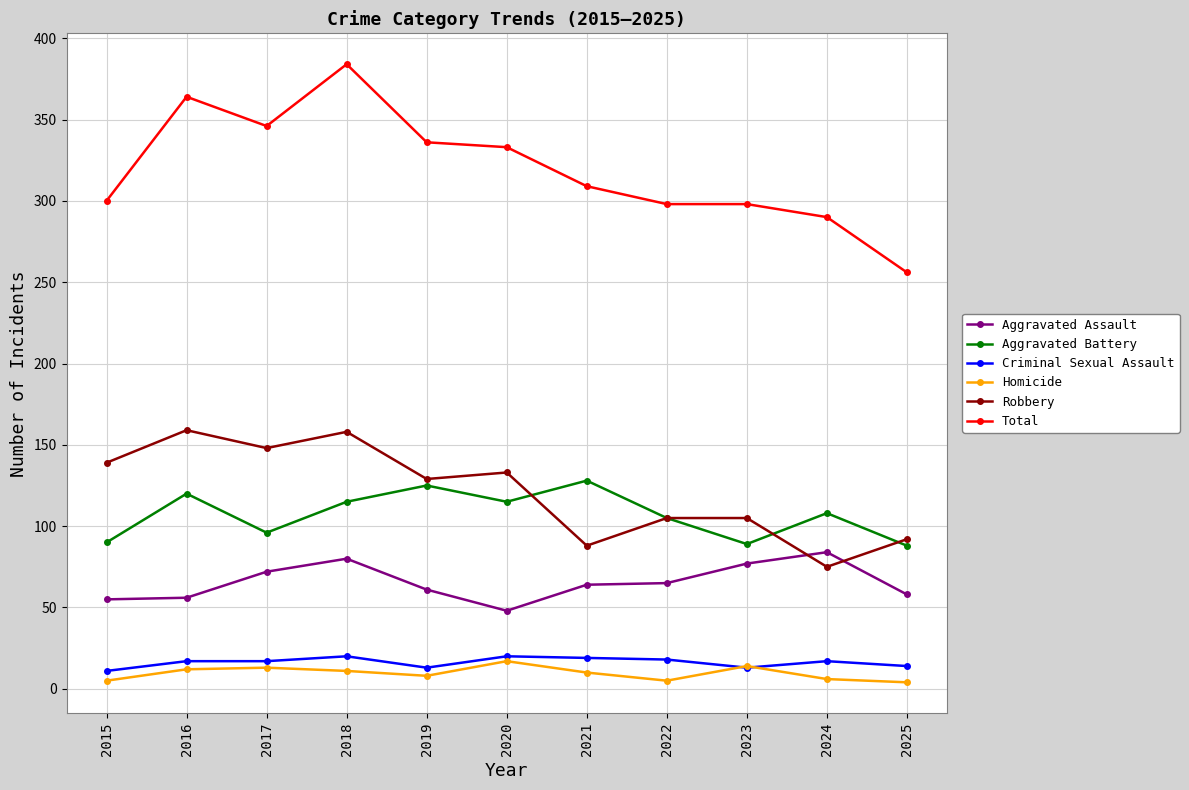

What is the total value across all series at 2015?

600